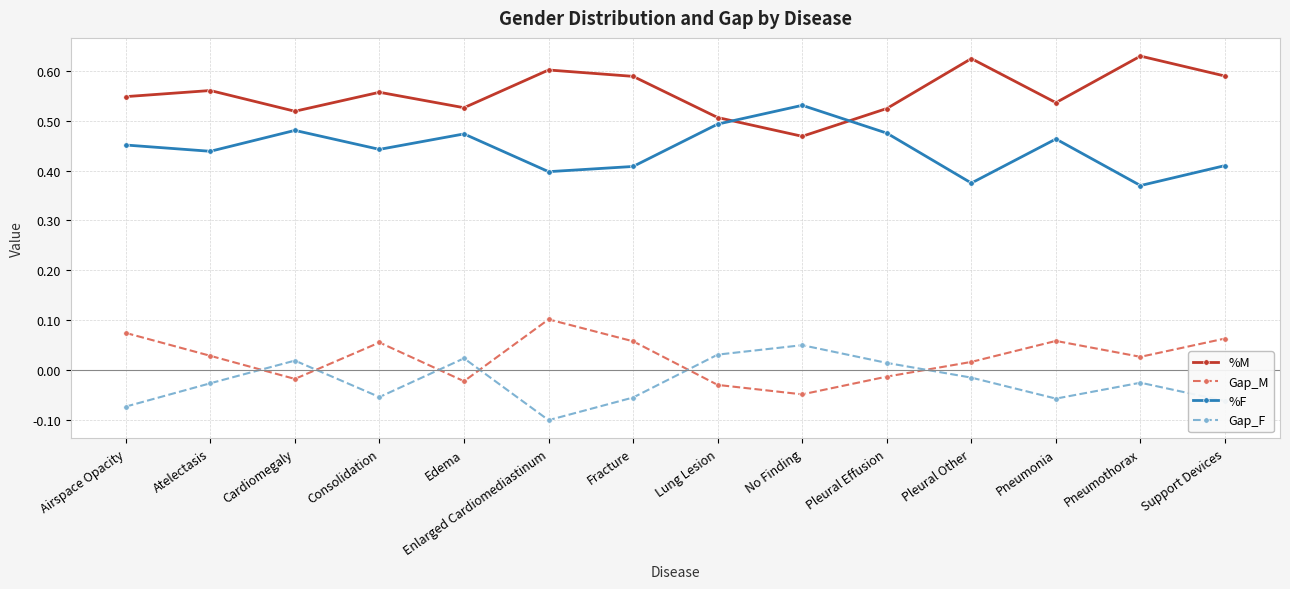

How many %F values are between 0 and 1?

14